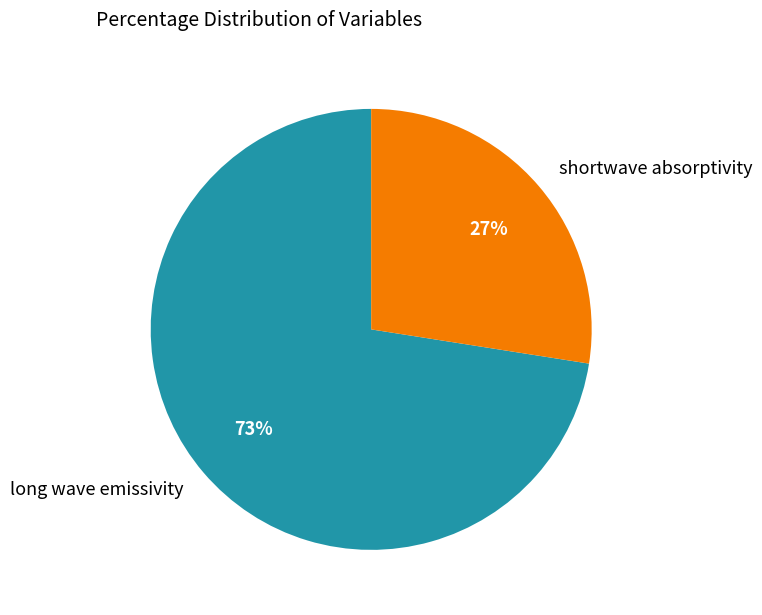

To the nearest percent, what is the average slice percentage?

50%